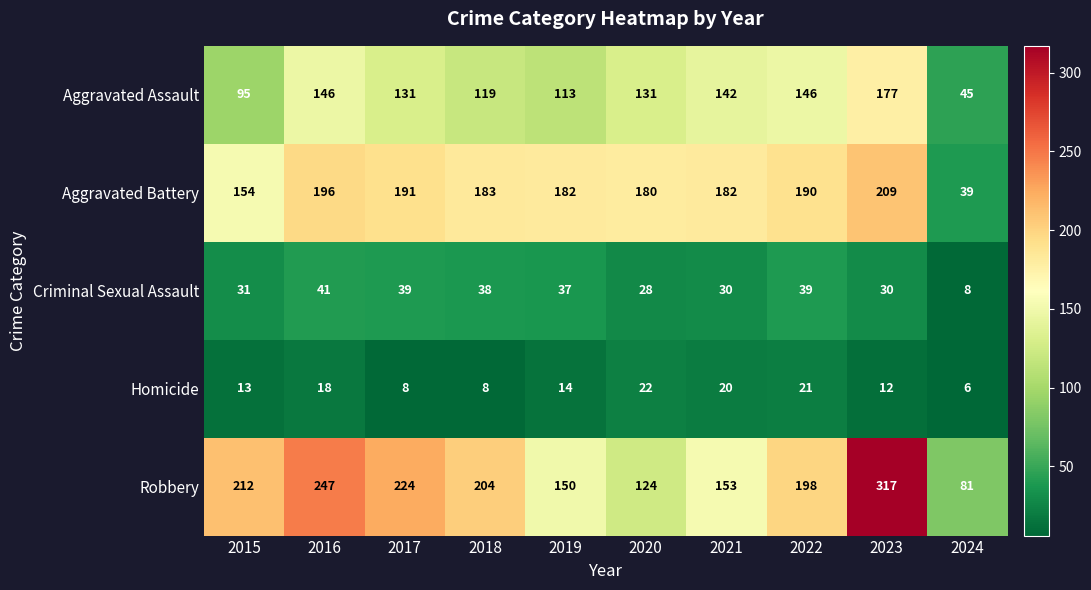

Which series has the largest range (max minus min)?

Robbery